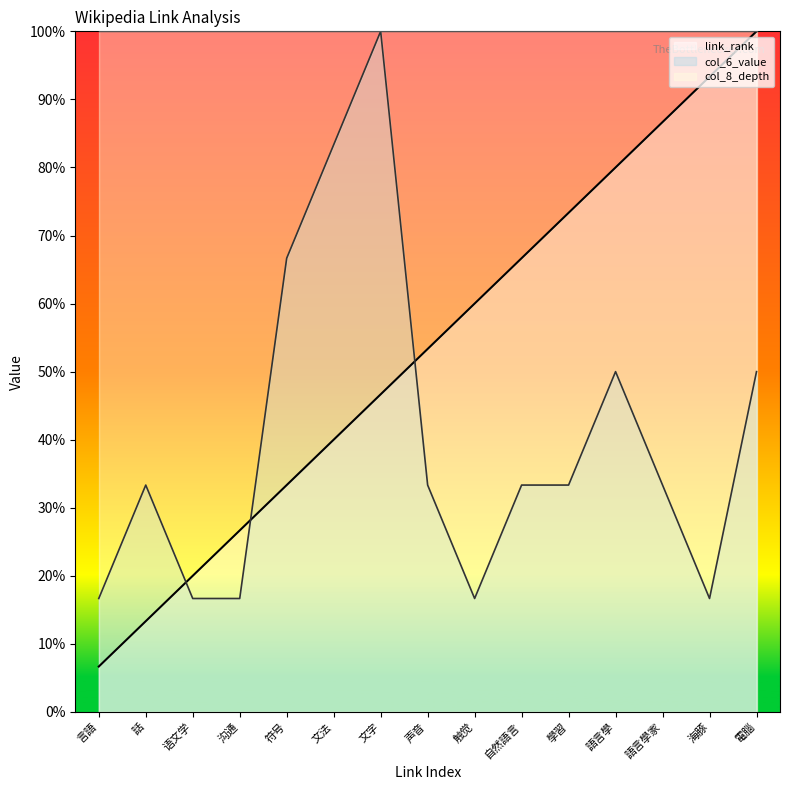

List the series in order of their overall mean, lowest first.

col_6_value, link_rank, col_8_depth